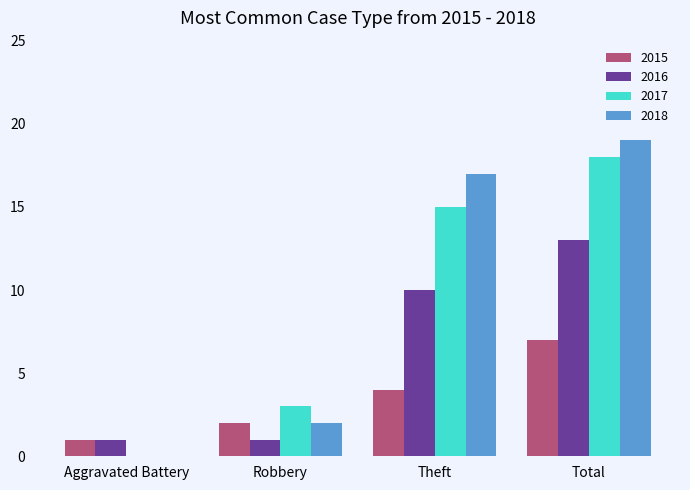

What is the total value across all series at Total?

57